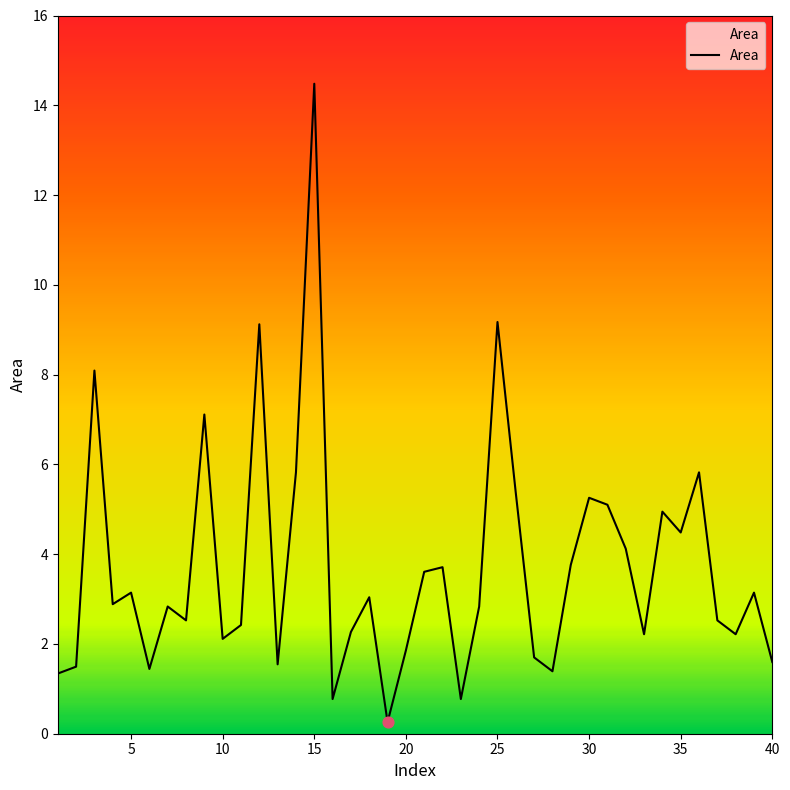

What is the greatest value displayed?

14.5